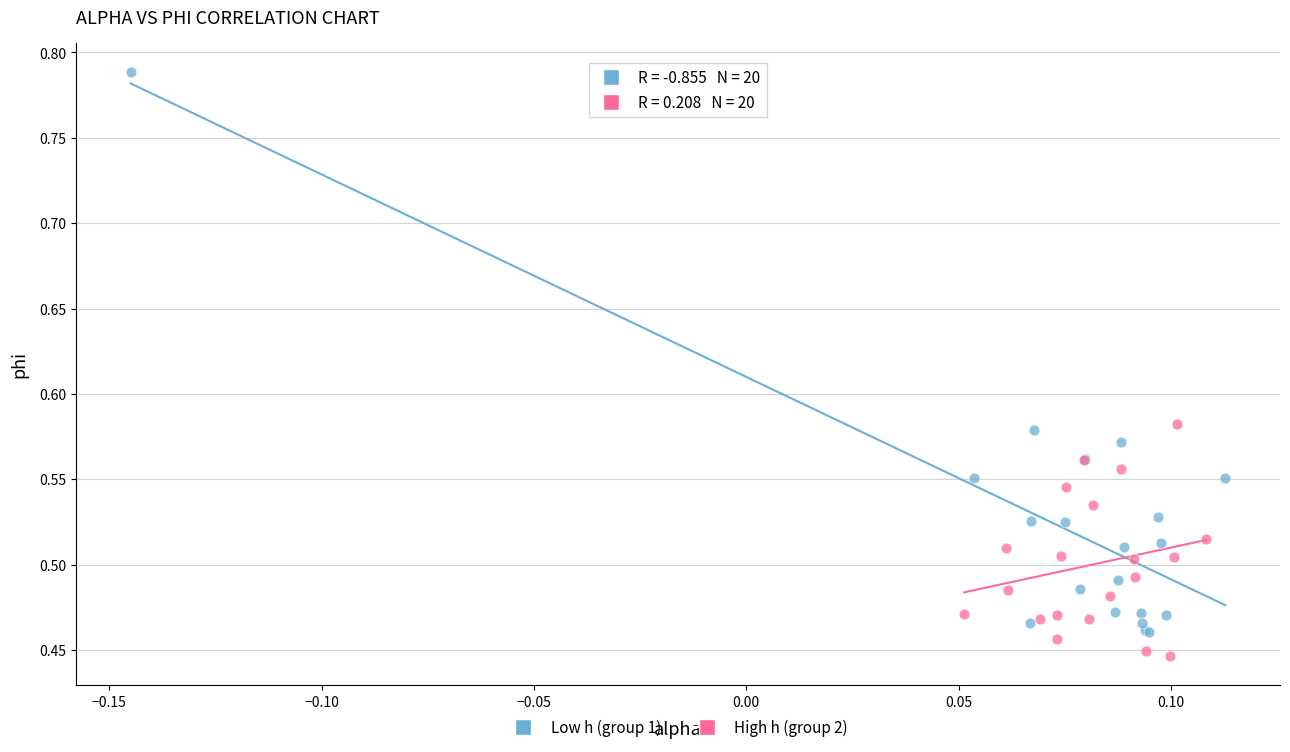

What are all the series names shown in the legend?

Low h (group 1), High h (group 2)